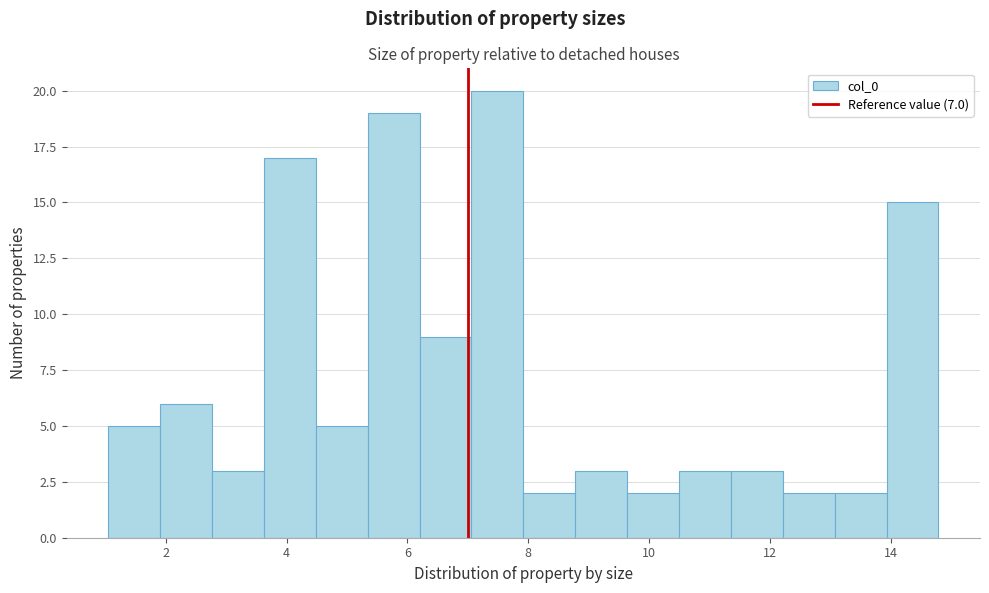

Reading left to right, transcribe this chart: for each bar, give the range it covers on the x-axis and its height. Neither the bar edges nor the heights are printed on the chart, so give them approximately, as read against the axes.

1.0 to 2.0: 5
2.0 to 2.8: 6
2.8 to 3.6: 3
3.6 to 4.4: 17
4.4 to 5.4: 5
5.4 to 6.2: 19
6.2 to 7.0: 9
7.0 to 8.0: 20
8.0 to 8.8: 2
8.8 to 9.6: 3
9.6 to 10.4: 2
10.4 to 11.4: 3
11.4 to 12.2: 3
12.2 to 13.0: 2
13.0 to 14.0: 2
14.0 to 14.8: 15